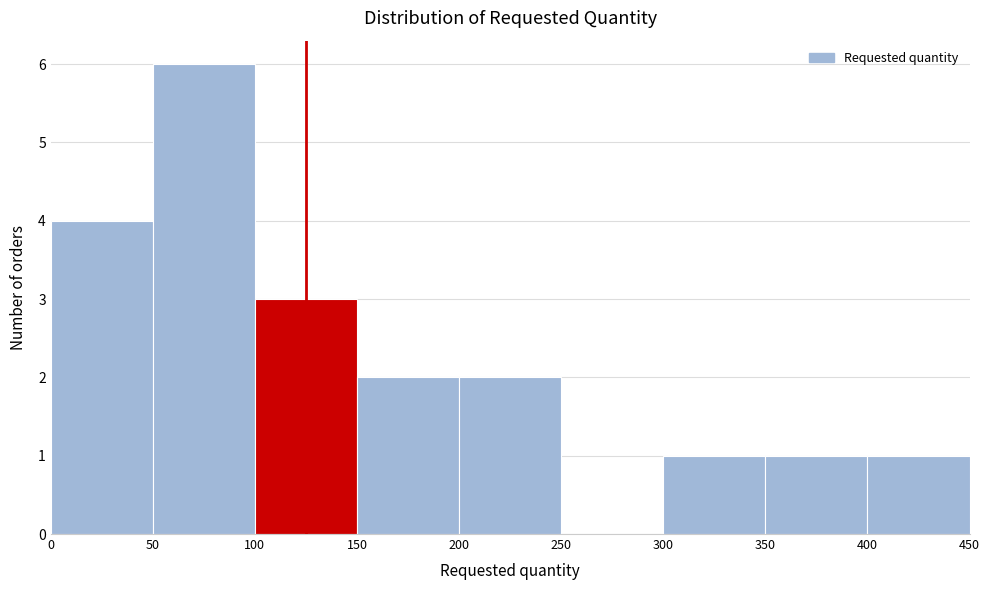

Over which range of the x-axis is the bar tallest?

50 to 100